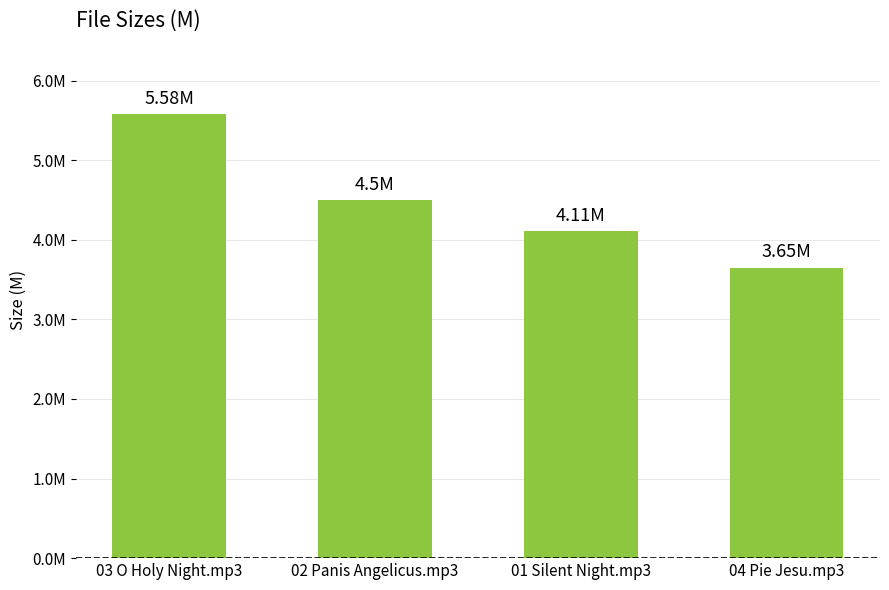

Are the bars horizontal?

No